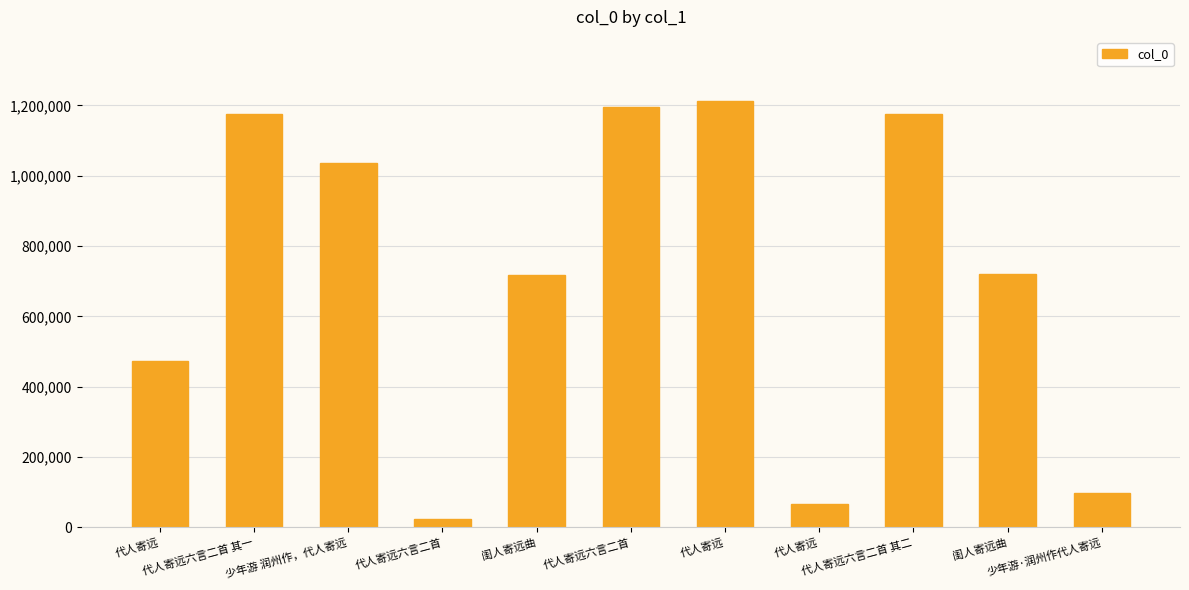

Is it true that the value at 代人寄远六言二首 is 38343?

False